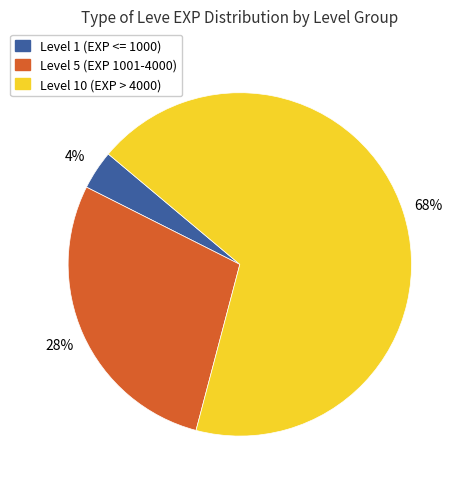

Count the number of slices in the pie.

3